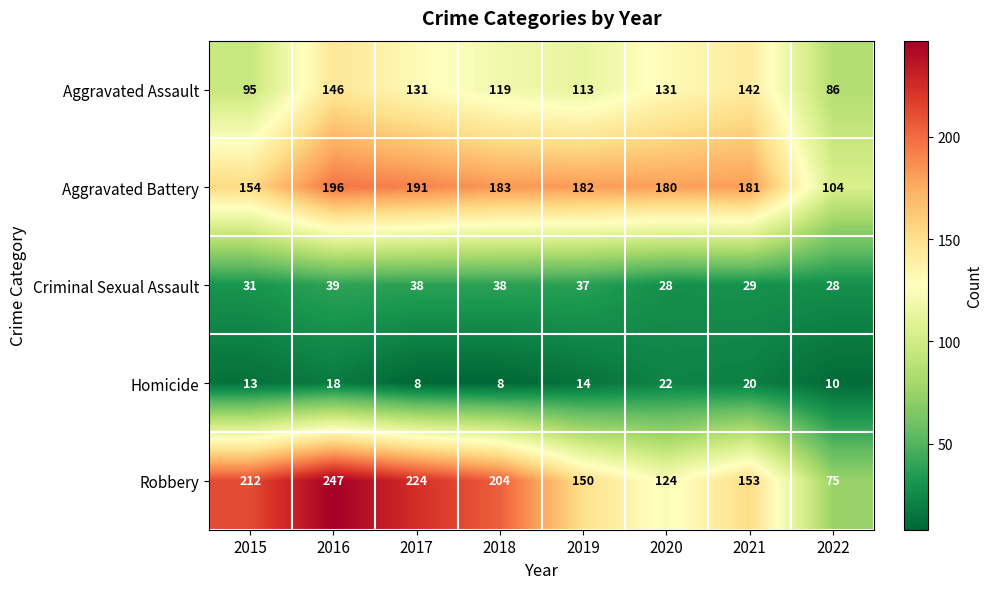

Rank the series by their maximum value, from lowest to highest.

Homicide, Criminal Sexual Assault, Aggravated Assault, Aggravated Battery, Robbery